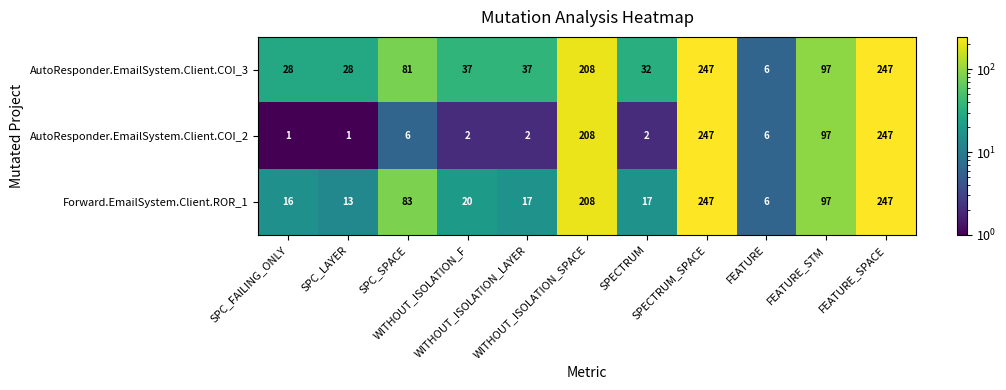

Which series has the largest total across all categories?

AutoResponder.EmailSystem.Client.COI_3